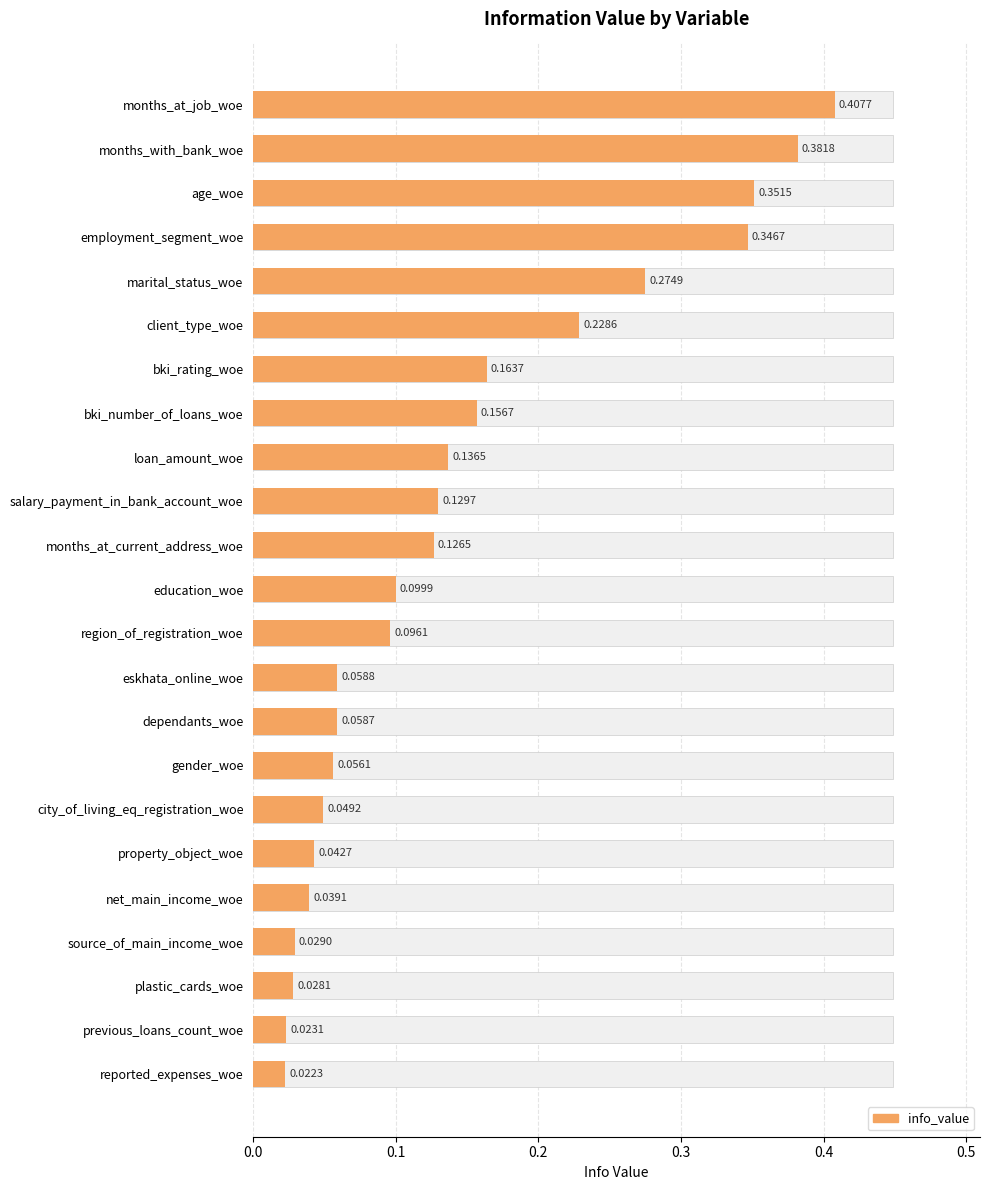

Reading right to left, extract all data points from this chart.

0.0	0.0	0.0	0.0	0.0	0.0	0.0	0.1	0.1	0.1	0.1	0.1	0.1	0.1	0.1	0.2	0.2	0.2	0.3	0.3	0.4	0.4	0.4